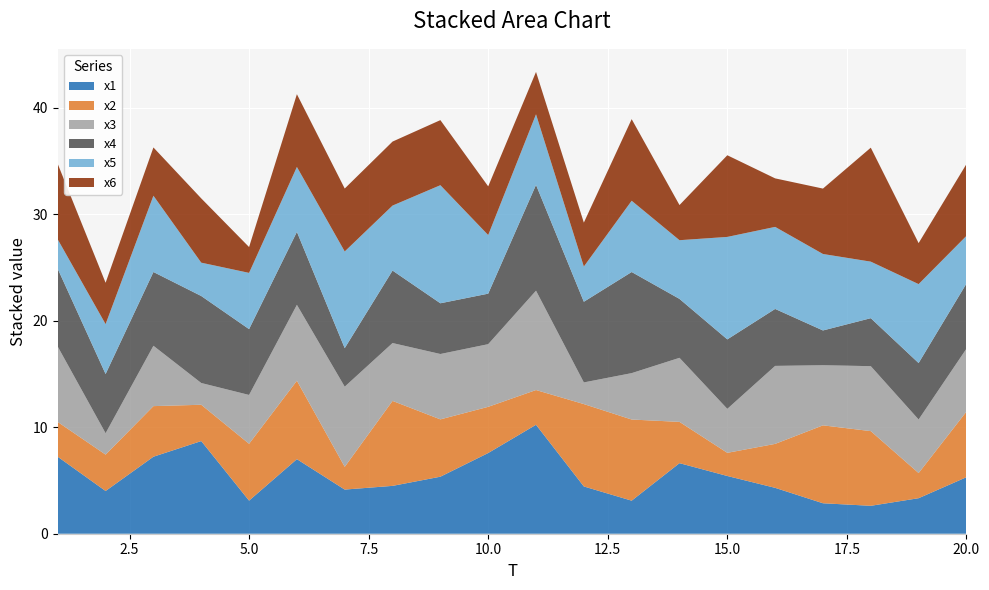

Reading right to left, extract all data points from this chart.

x1: 5.3	3.3	2.6	2.9	4.3	5.4	6.6	3.1	4.4	10.2	7.6	5.4	4.5	4.1	7.0	3.1	8.7	7.2	4.0	7.2
x2: 6.2	2.4	7.0	7.3	4.1	2.2	3.9	7.6	7.7	3.3	4.3	5.4	8.0	2.1	7.4	5.3	3.4	4.8	3.4	3.3
x3: 5.9	5.0	6.1	5.6	7.3	4.1	6.0	4.4	2.0	9.3	5.9	6.1	5.4	7.5	7.1	4.6	2.0	5.7	2.0	7.1
x4: 6.1	5.3	4.5	3.3	5.3	6.5	5.5	9.5	7.6	9.9	4.7	4.8	6.8	3.6	6.9	6.2	8.2	6.9	5.6	7.3
x5: 4.5	7.4	5.3	7.2	7.7	9.6	5.5	6.7	3.3	6.6	5.5	11.1	6.1	9.1	6.1	5.3	3.1	7.2	4.7	2.8
x6: 6.7	3.9	10.7	6.1	4.6	7.7	3.3	7.7	4.1	4.0	4.6	6.1	6.0	5.9	6.8	2.4	6.0	4.5	3.9	7.1